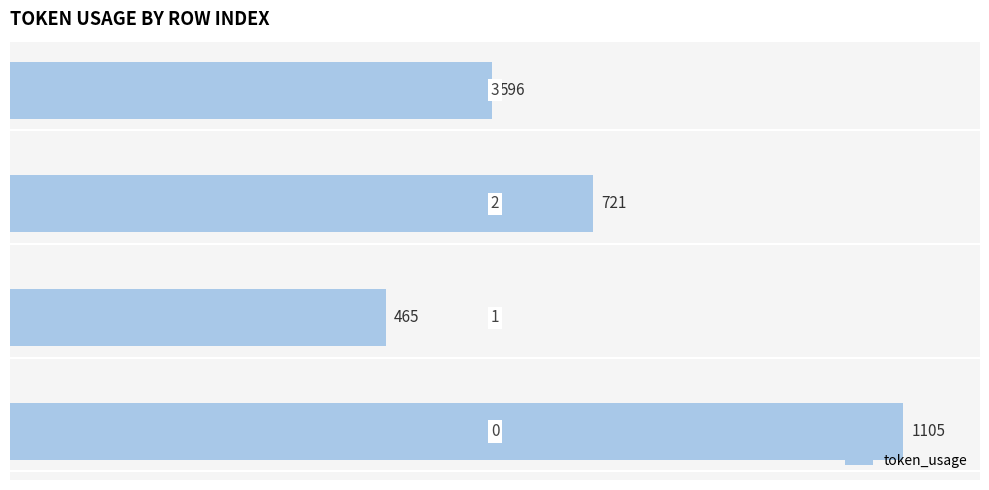

Are the bars horizontal?

Yes